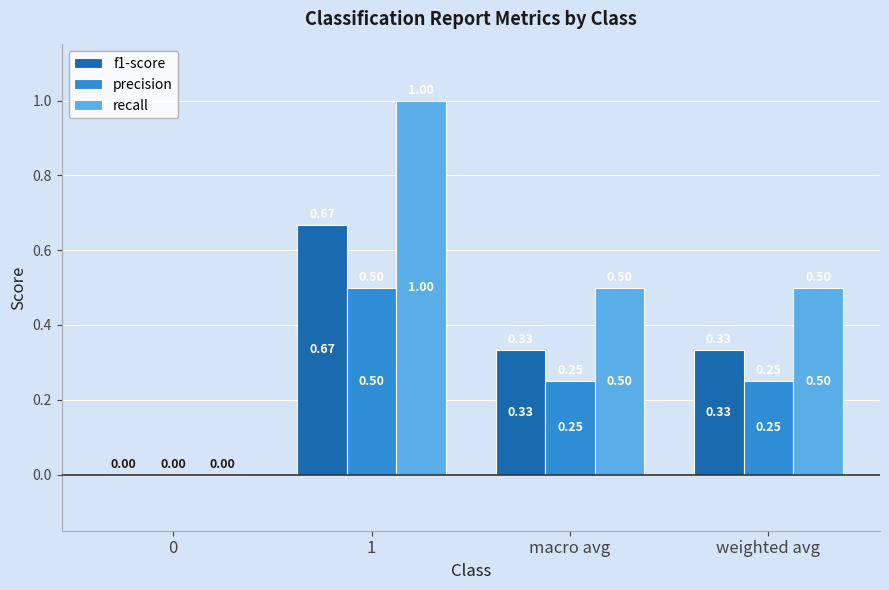

What is the highest value of the precision series?

0.5